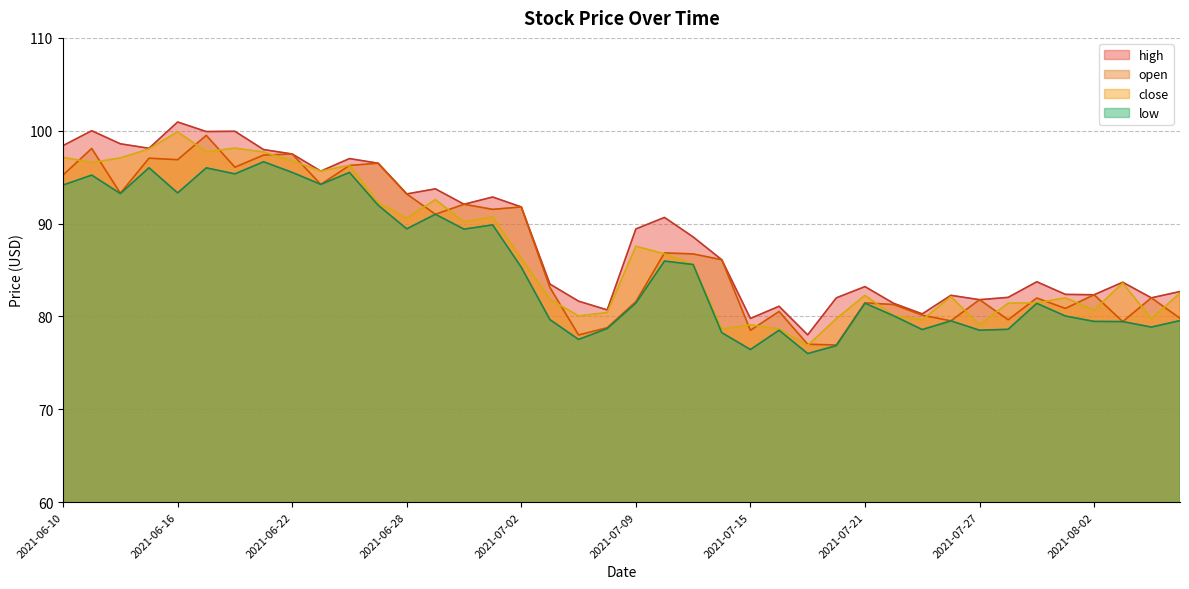

Reading left to right, list all the values displayed in this chart.

high: 2021-06-10=98.4	2021-06-11=100.0	2021-06-14=98.6	2021-06-15=98.1	2021-06-16=100.9	2021-06-17=99.9	2021-06-18=99.9	2021-06-21=98.0	2021-06-22=97.5	2021-06-23=95.7	2021-06-24=97.0	2021-06-25=96.5	2021-06-28=93.2	2021-06-29=93.7	2021-06-30=92.1	2021-07-01=92.9	2021-07-02=91.8	2021-07-06=83.5	2021-07-07=81.6	2021-07-08=80.7	2021-07-09=89.4	2021-07-12=90.7	2021-07-13=88.6	2021-07-14=86.1	2021-07-15=79.8	2021-07-16=81.1	2021-07-19=78.0	2021-07-20=82.0	2021-07-21=83.2	2021-07-22=81.4	2021-07-23=80.3	2021-07-26=82.3	2021-07-27=81.8	2021-07-28=82.0	2021-07-29=83.7	2021-07-30=82.4	2021-08-02=82.3	2021-08-03=83.7	2021-08-04=82.0	2021-08-05=82.7
open: 2021-06-10=95.2	2021-06-11=98.1	2021-06-14=93.3	2021-06-15=97.0	2021-06-16=96.9	2021-06-17=99.5	2021-06-18=96.1	2021-06-21=97.4	2021-06-22=97.5	2021-06-23=94.2	2021-06-24=96.3	2021-06-25=96.5	2021-06-28=93.2	2021-06-29=91.0	2021-06-30=92.1	2021-07-01=91.5	2021-07-02=91.8	2021-07-06=83.1	2021-07-07=78.0	2021-07-08=78.8	2021-07-09=81.6	2021-07-12=86.8	2021-07-13=86.7	2021-07-14=86.1	2021-07-15=78.5	2021-07-16=80.5	2021-07-19=77.0	2021-07-20=76.9	2021-07-21=81.5	2021-07-22=81.3	2021-07-23=80.1	2021-07-26=79.5	2021-07-27=81.8	2021-07-28=79.6	2021-07-29=82.0	2021-07-30=80.9	2021-08-02=82.3	2021-08-03=79.4	2021-08-04=82.0	2021-08-05=79.8
close: 2021-06-10=97.1	2021-06-11=96.6	2021-06-14=97.1	2021-06-15=98.0	2021-06-16=99.9	2021-06-17=97.7	2021-06-18=98.1	2021-06-21=97.7	2021-06-22=96.8	2021-06-23=95.7	2021-06-24=96.3	2021-06-25=92.3	2021-06-28=90.6	2021-06-29=92.6	2021-06-30=90.2	2021-07-01=90.7	2021-07-02=86.3	2021-07-06=81.8	2021-07-07=80.0	2021-07-08=80.4	2021-07-09=87.6	2021-07-12=86.7	2021-07-13=85.6	2021-07-14=78.6	2021-07-15=79.1	2021-07-16=78.6	2021-07-19=76.9	2021-07-20=79.8	2021-07-21=82.3	2021-07-22=80.1	2021-07-23=79.6	2021-07-26=82.1	2021-07-27=79.1	2021-07-28=81.4	2021-07-29=81.5	2021-07-30=82.0	2021-08-02=80.7	2021-08-03=83.6	2021-08-04=79.8	2021-08-05=82.5
low: 2021-06-10=94.2	2021-06-11=95.2	2021-06-14=93.2	2021-06-15=96.0	2021-06-16=93.3	2021-06-17=96.0	2021-06-18=95.3	2021-06-21=96.7	2021-06-22=95.5	2021-06-23=94.2	2021-06-24=95.5	2021-06-25=92.0	2021-06-28=89.4	2021-06-29=91.0	2021-06-30=89.4	2021-07-01=89.9	2021-07-02=85.3	2021-07-06=79.7	2021-07-07=77.5	2021-07-08=78.7	2021-07-09=81.4	2021-07-12=86.0	2021-07-13=85.6	2021-07-14=78.2	2021-07-15=76.4	2021-07-16=78.5	2021-07-19=76.0	2021-07-20=76.8	2021-07-21=81.4	2021-07-22=80.1	2021-07-23=78.6	2021-07-26=79.5	2021-07-27=78.5	2021-07-28=78.6	2021-07-29=81.4	2021-07-30=80.0	2021-08-02=79.5	2021-08-03=79.4	2021-08-04=78.8	2021-08-05=79.5